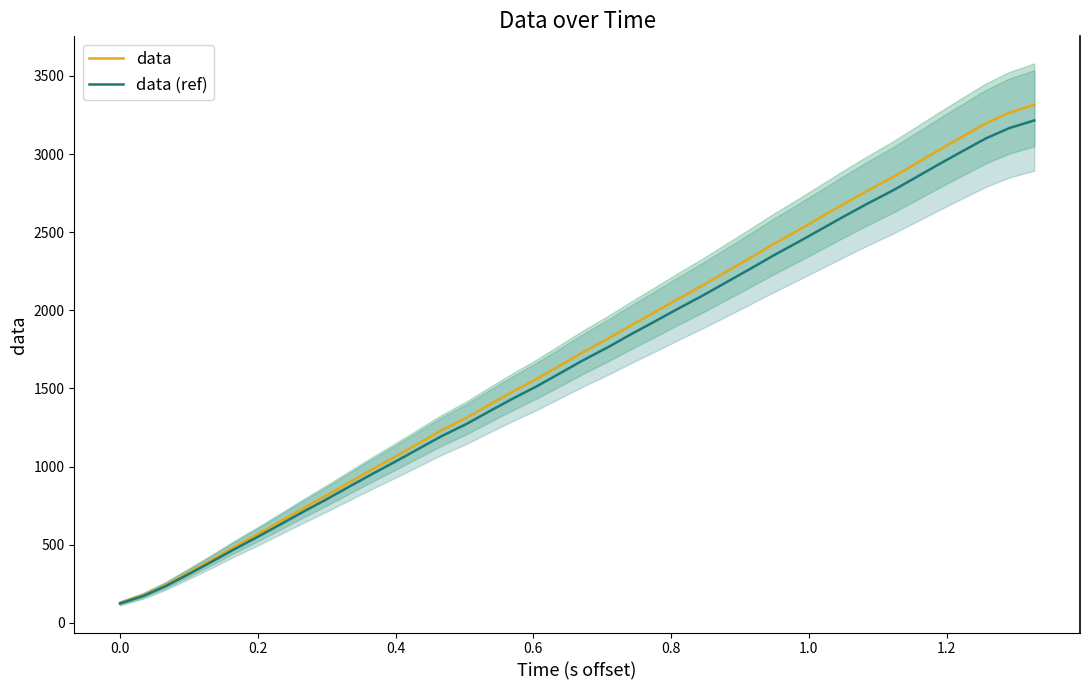

What is the maximum value for data (ref)?

3215.1